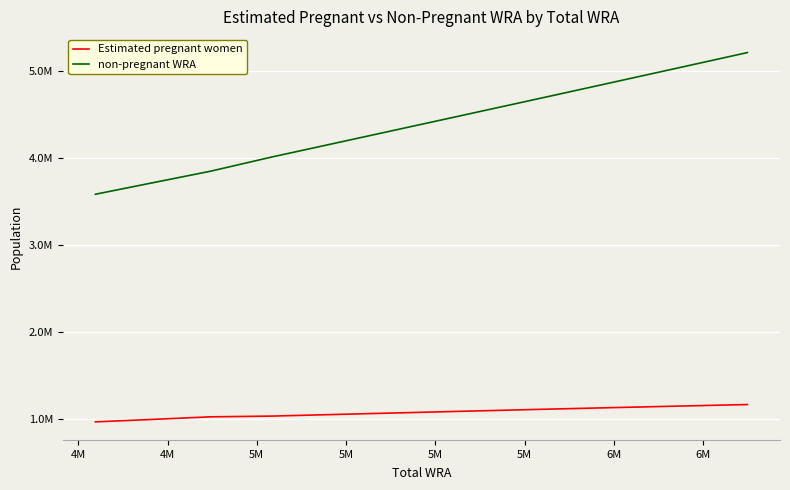

Is this an area chart (filled region under the line)?

No